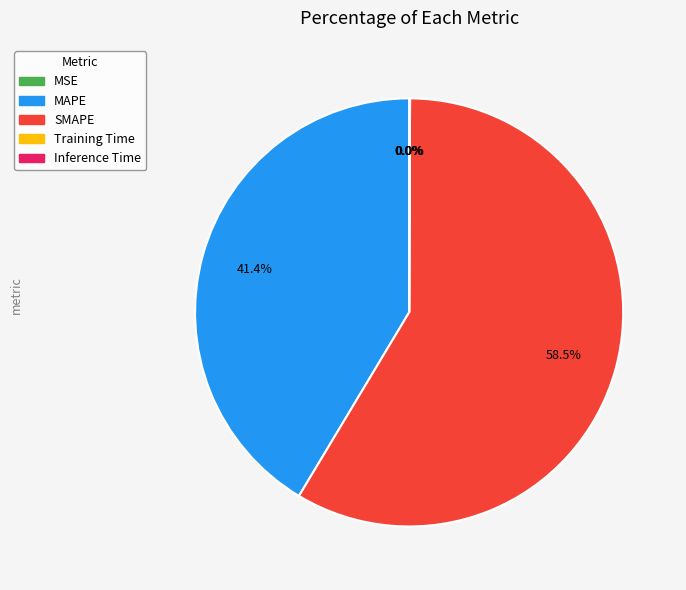

Approximately how many times larger is the value at SMAPE compared to MAPE?

1.4